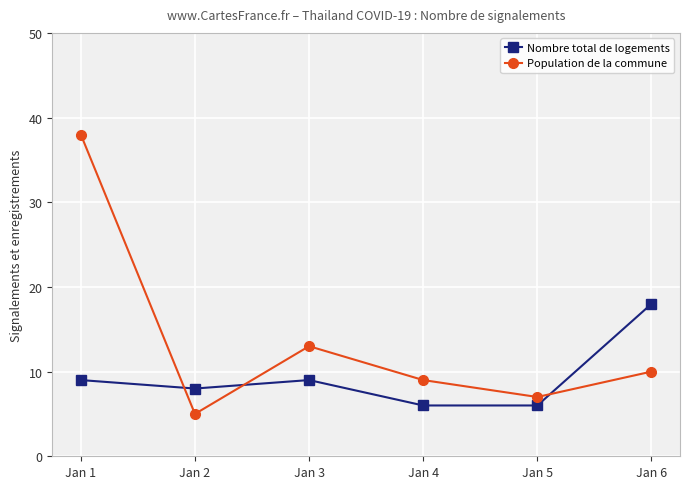

What value does the Nombre total de logements series have at Jan 4?

6